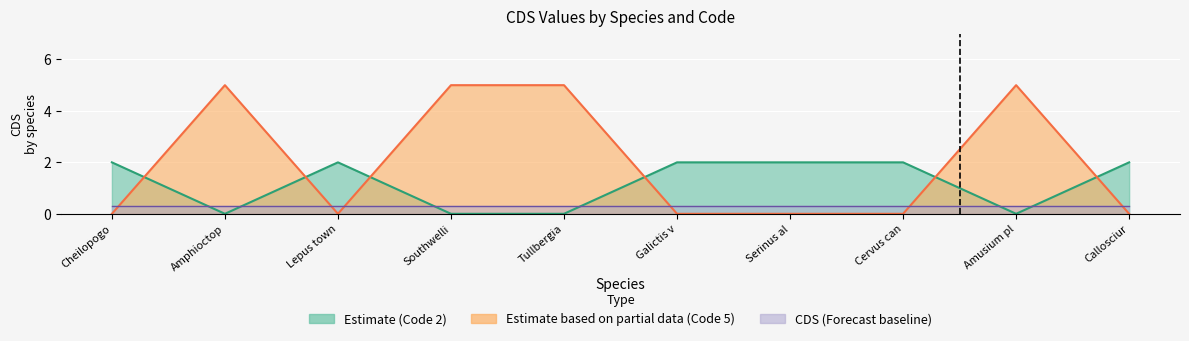

Which series has the widest spread of values?

Code 2 (Estimate)